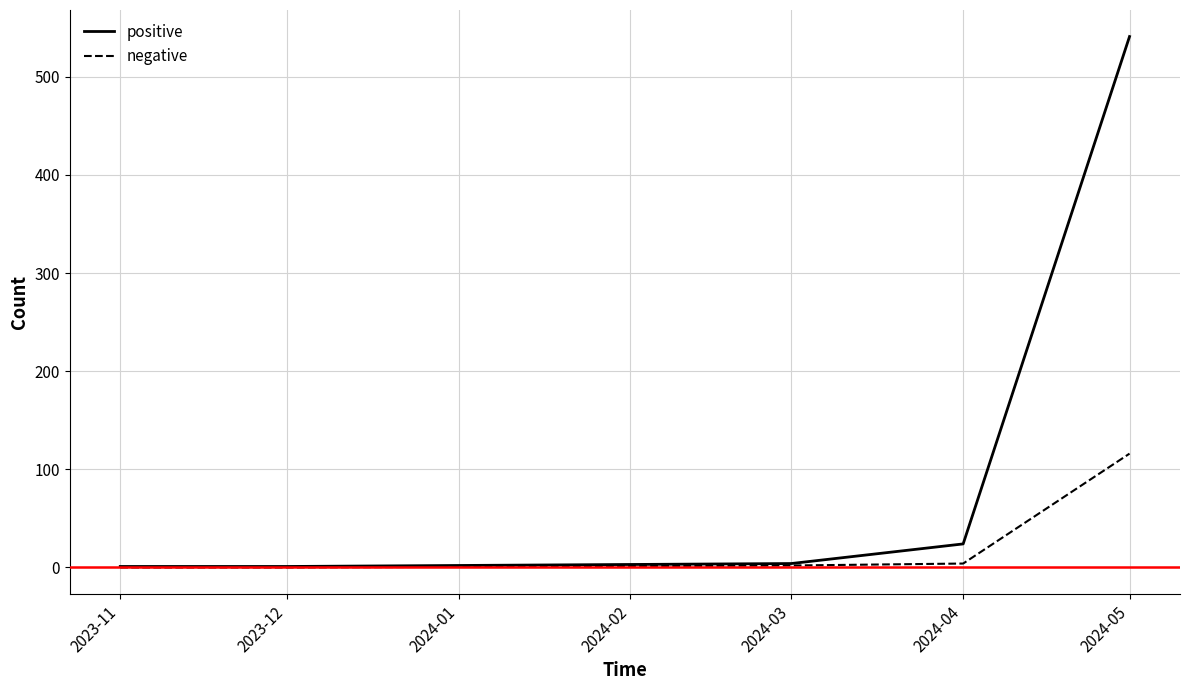

Which series has the largest total across all categories?

positive